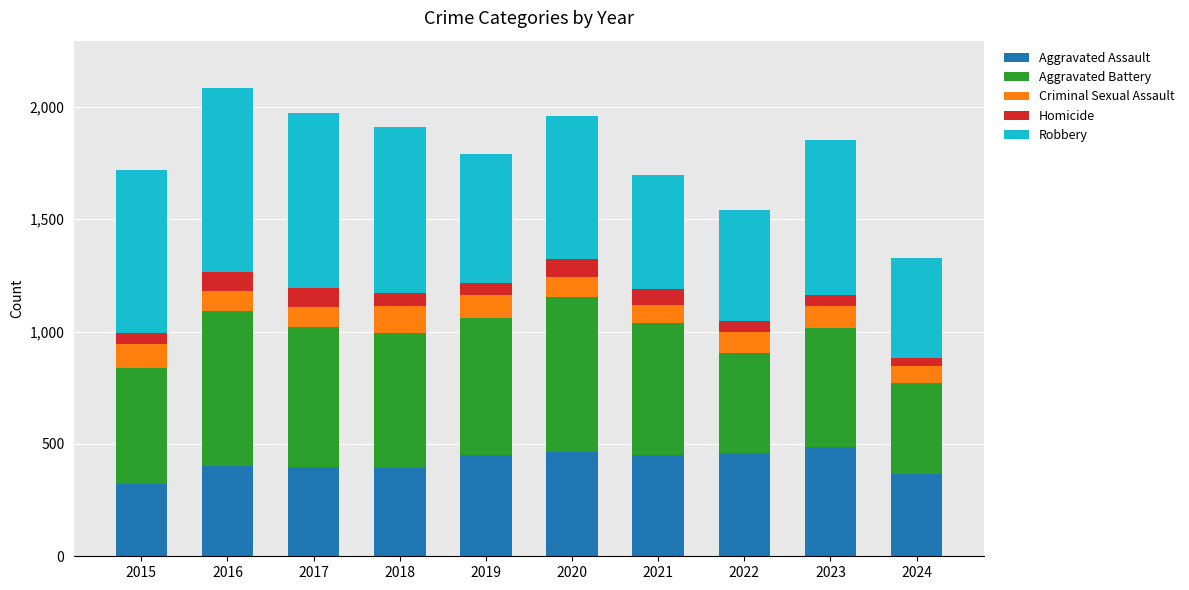

What is the minimum value for Aggravated Assault?

323